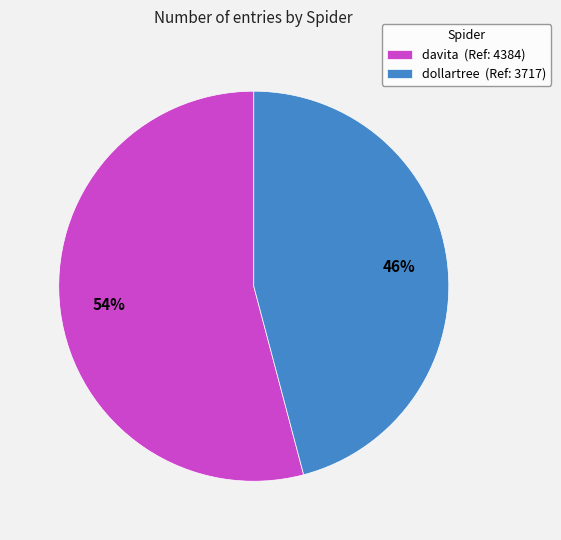

What percentage is the davita slice, to the nearest percent?

54%